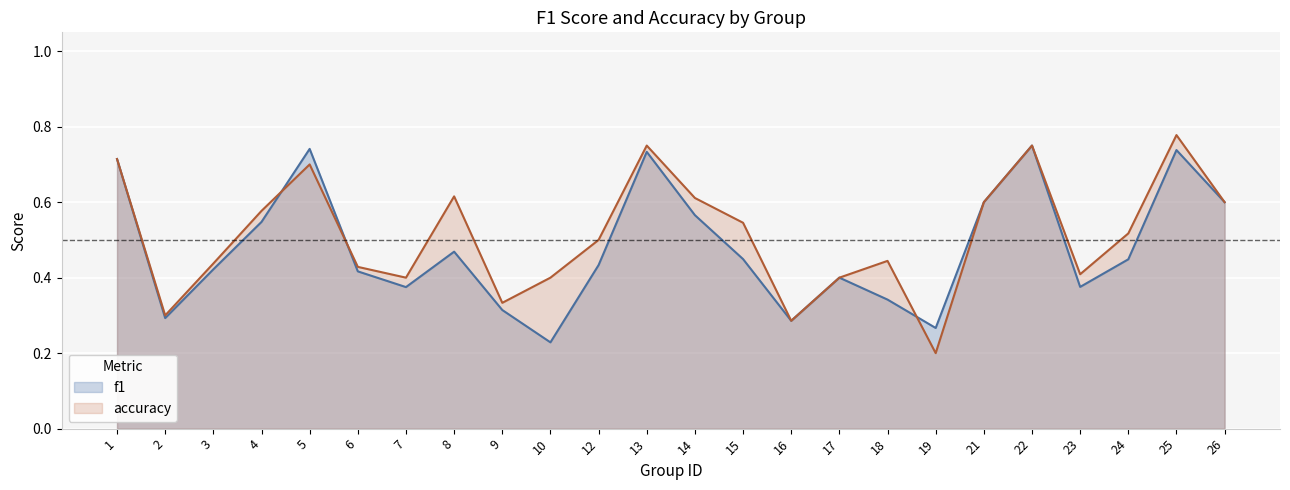

Reading left to right, transcribe all the data shown in this chart.

f1: 0.7	0.3	0.4	0.5	0.7	0.4	0.4	0.5	0.3	0.2	0.4	0.7	0.6	0.4	0.3	0.4	0.3	0.3	0.6	0.8	0.4	0.4	0.7	0.6
accuracy: 0.7	0.3	0.4	0.6	0.7	0.4	0.4	0.6	0.3	0.4	0.5	0.8	0.6	0.5	0.3	0.4	0.4	0.2	0.6	0.8	0.4	0.5	0.8	0.6